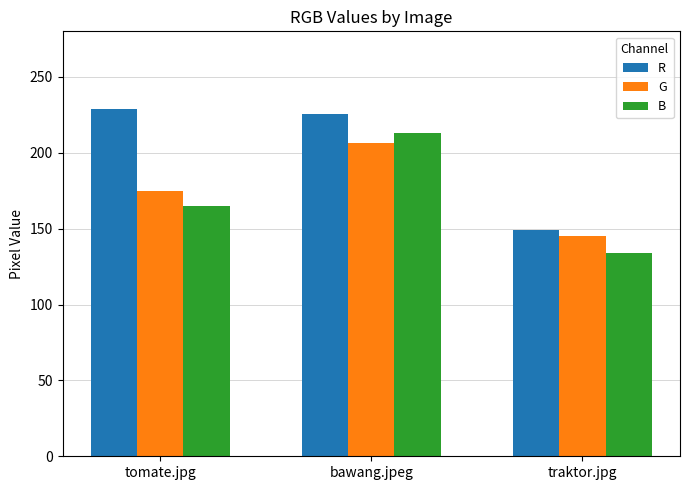

Reading left to right, what are all the values shown in this chart?

R: 228.8	225.2	149.3
G: 174.6	206.4	144.9
B: 164.8	212.8	134.1